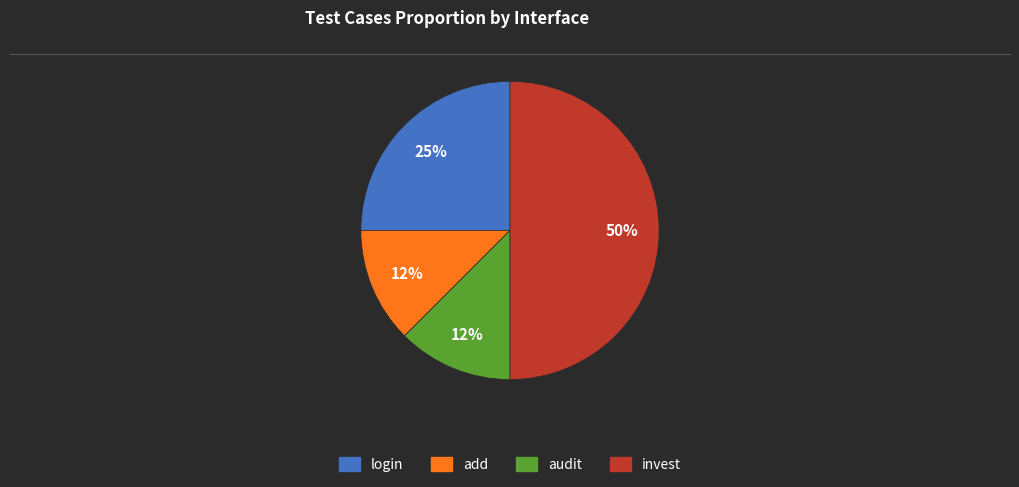

Count the number of slices in the pie.

4